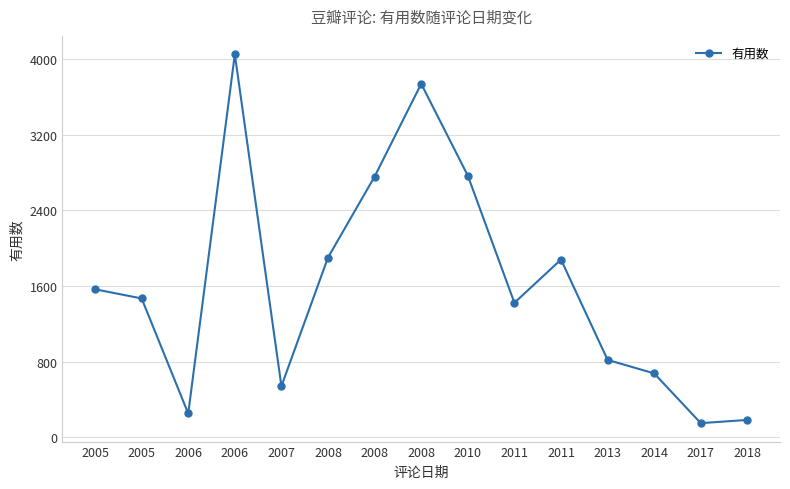

Approximately how many times larger is the value at 2008 compared to 2005?

1.2